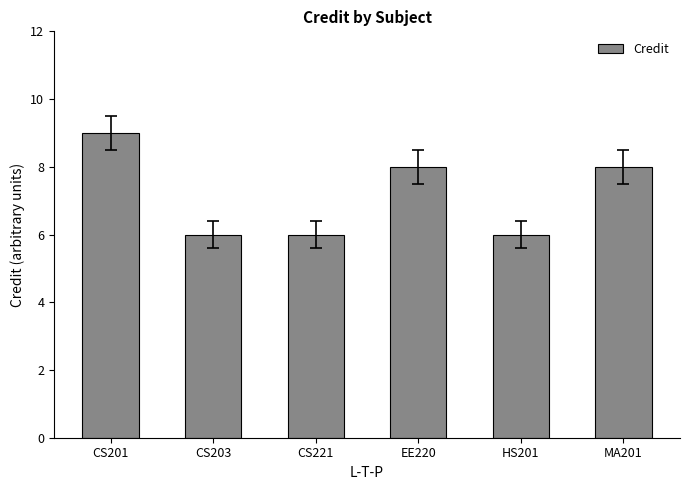

What is the difference between the values at CS201 and CS221?

3